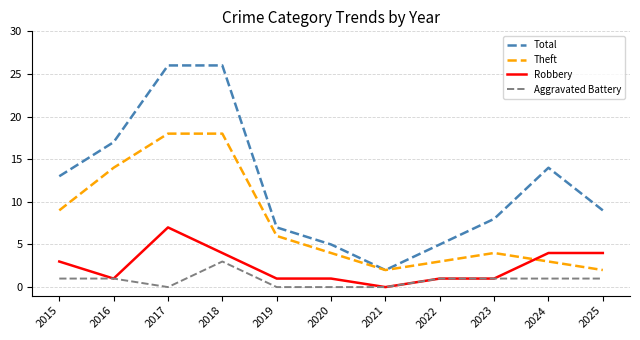

Is it true that Robbery equals 0 at 2021?

True